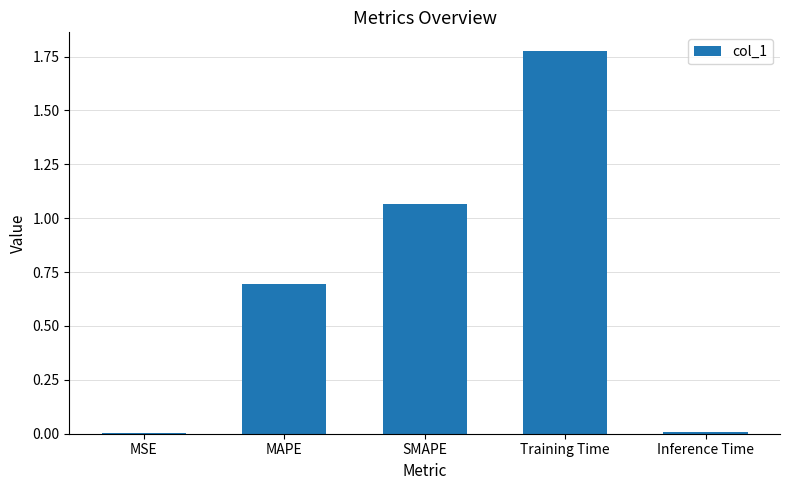

True or false: the data shows 1.9 at SMAPE.

False